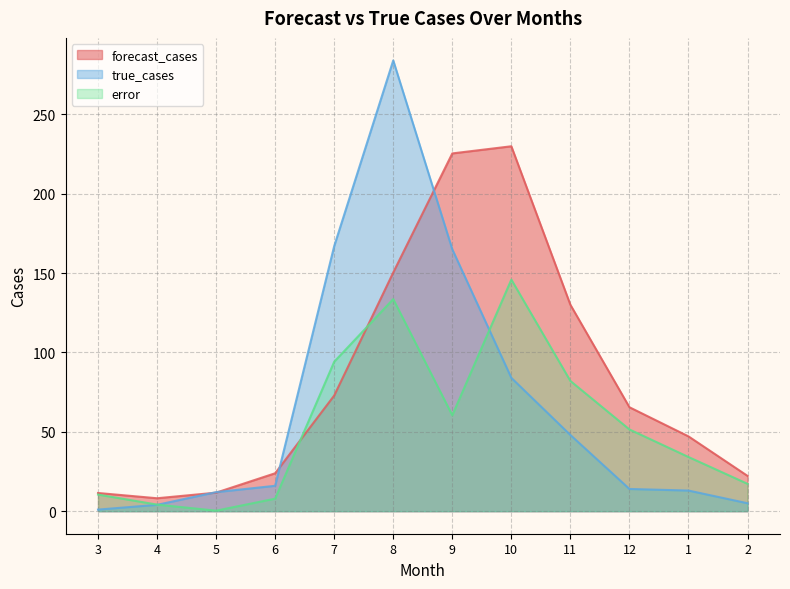

What is the minimum value shown in the chart?

0.3